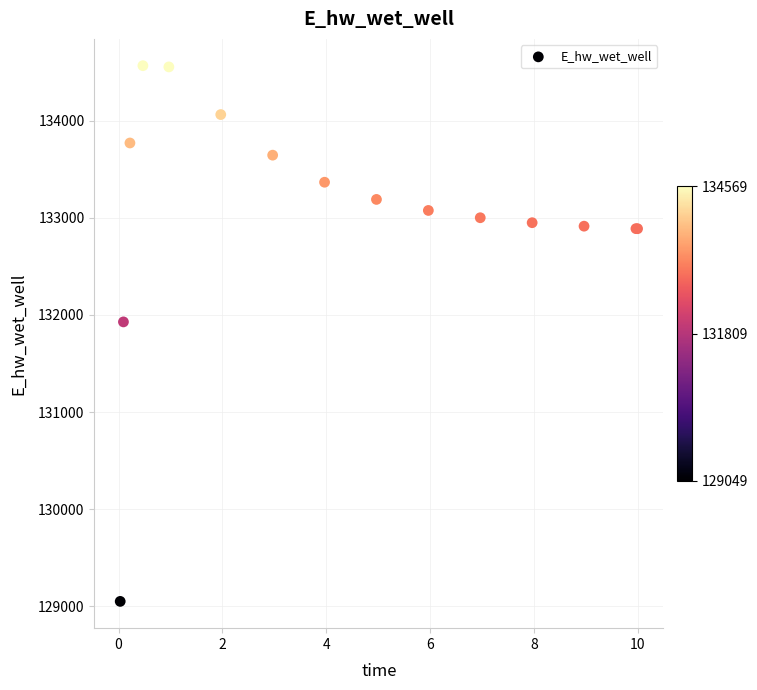

What Y value in the scatter plot is closest to 131808?

131928.9